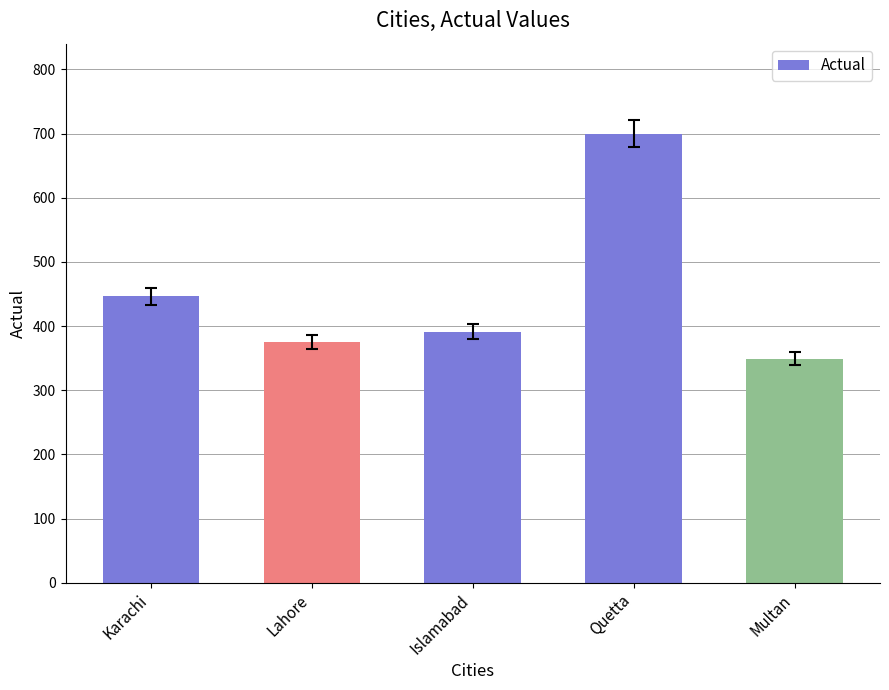

What is the smallest value displayed?

349